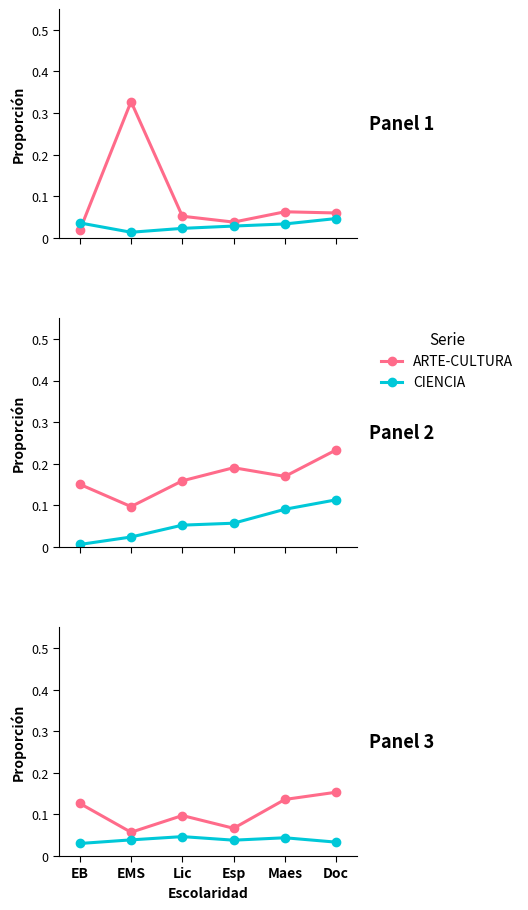

At which category is the sum across all series the highest?

Doc